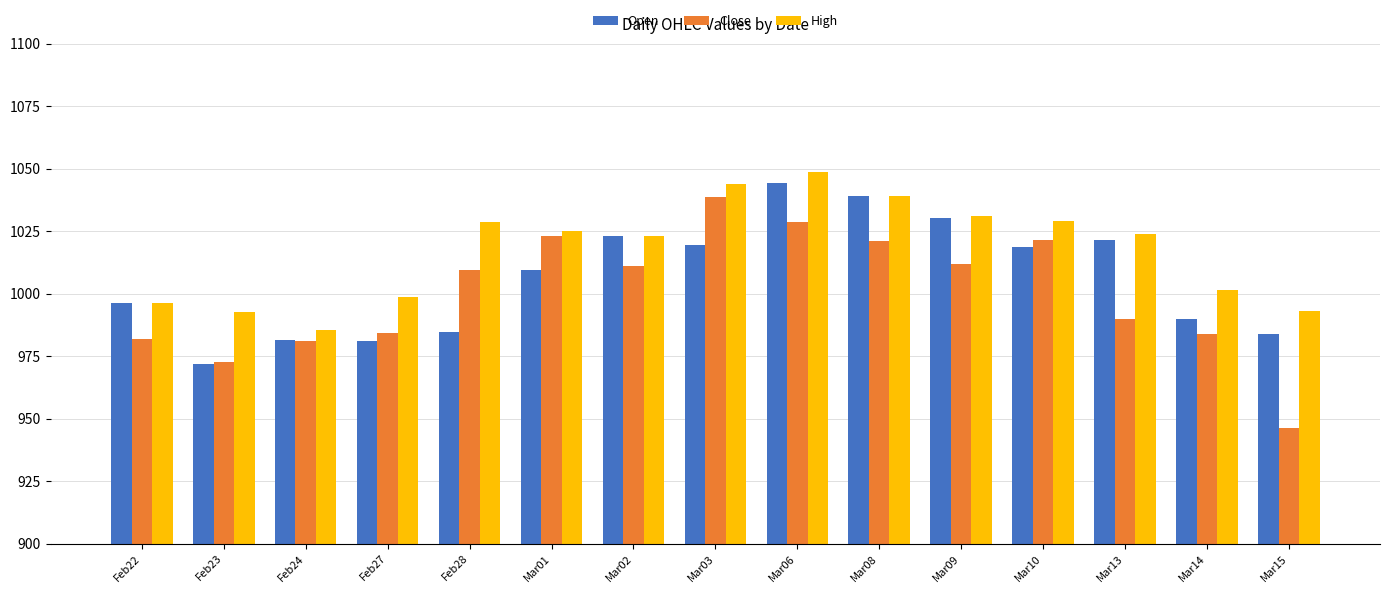

At Feb28, list the series in order from smallest to largest.

Open, Close, High